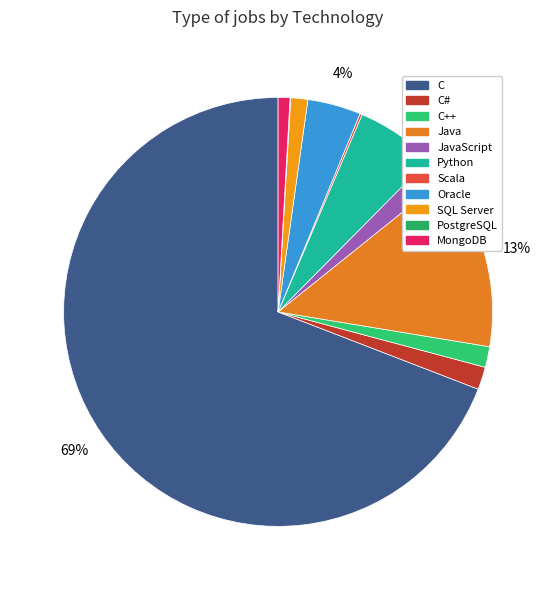

To the nearest percent, what is the difference between the PostgreSQL and Oracle slice percentages?

4%